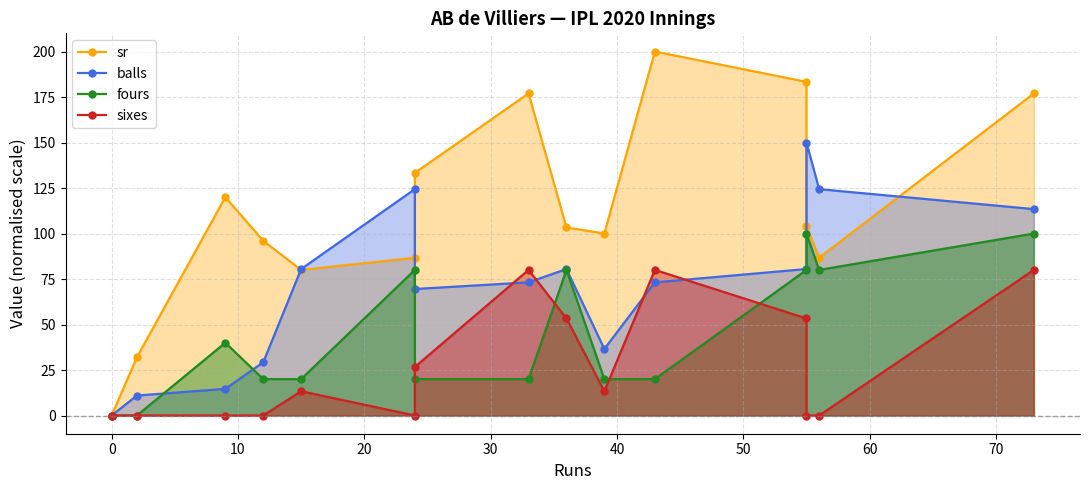

Count the number of data series in this chart.

4